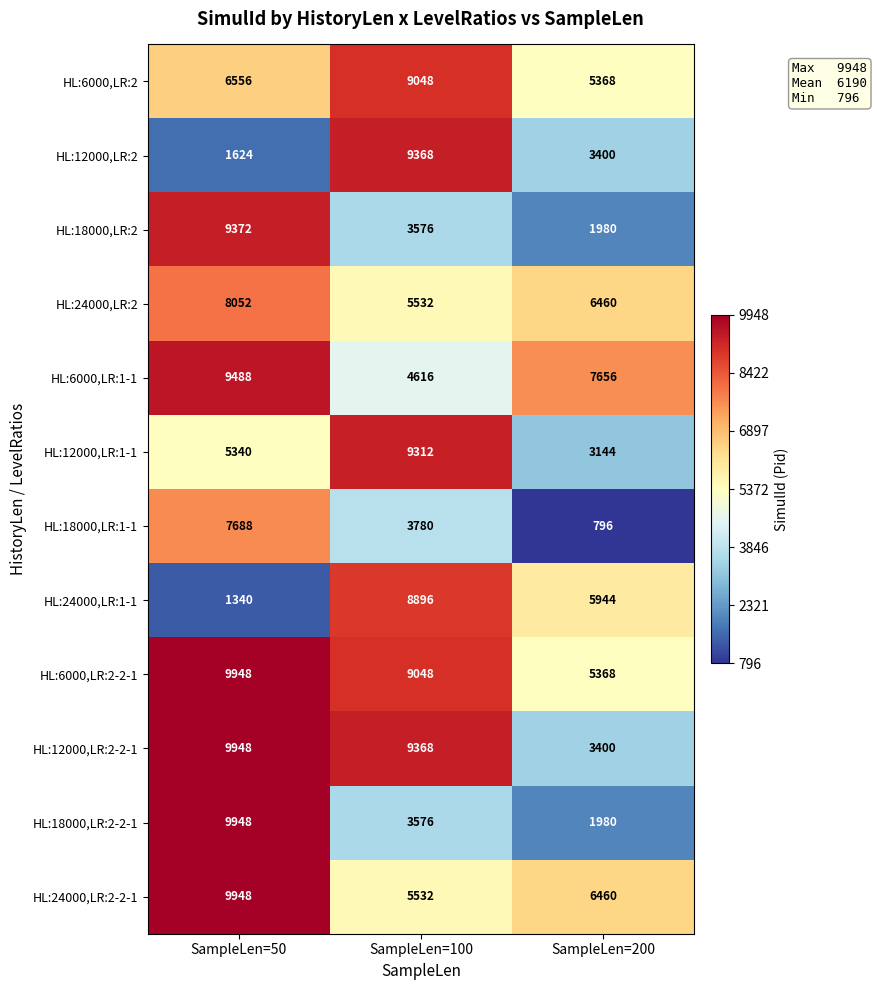

How many distinct data groups are displayed?

12